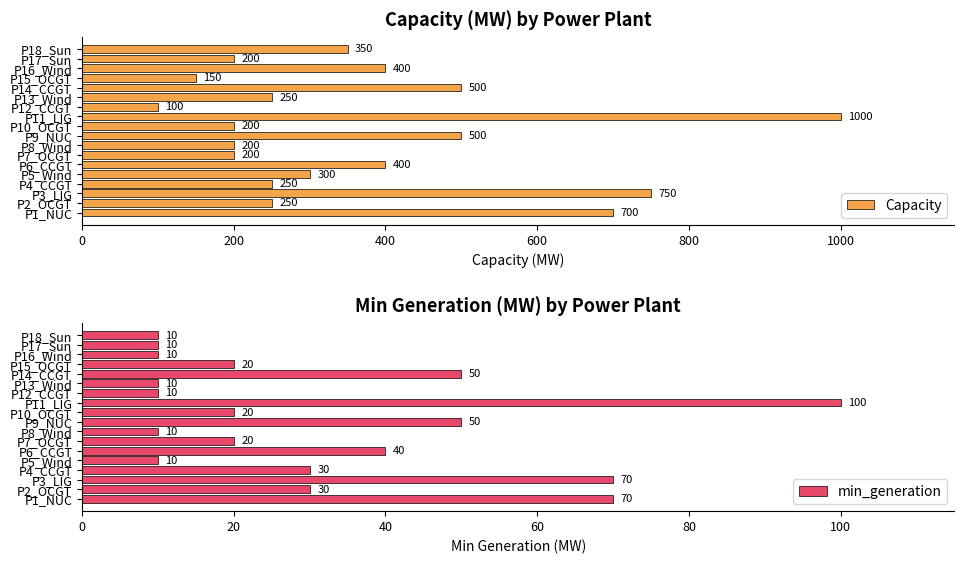

Is it true that Capacity equals 300 at P5_Wind?

True